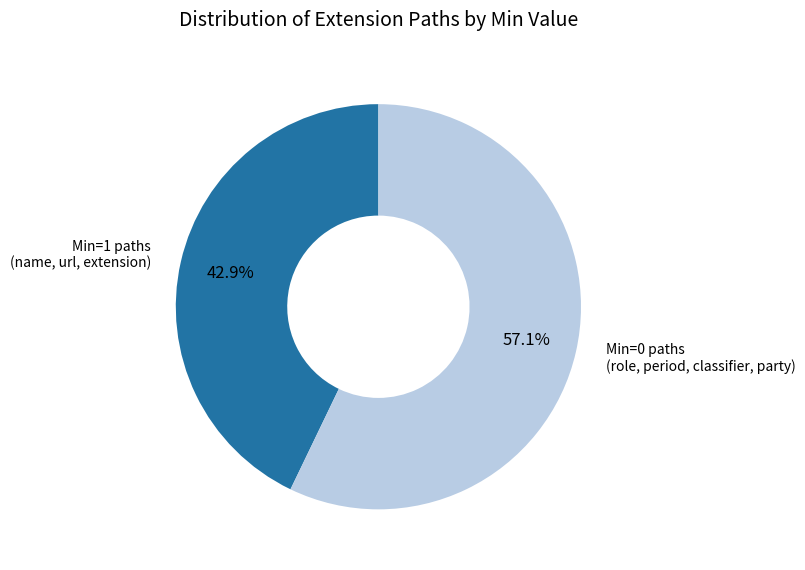

What is the total percentage of Min=1 paths (name, url, extension) and Min=0 paths (role, period, classifier, party)?

100.0%